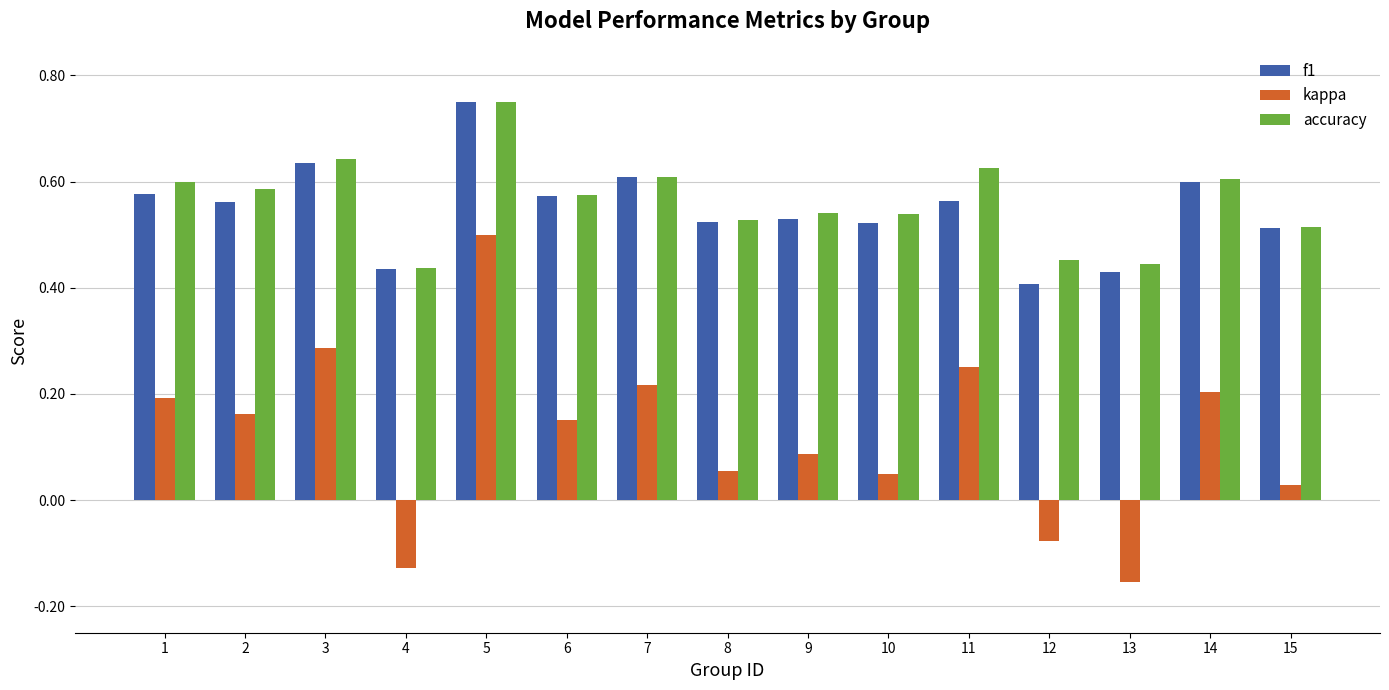

Which label corresponds to the smallest value in the chart?

13